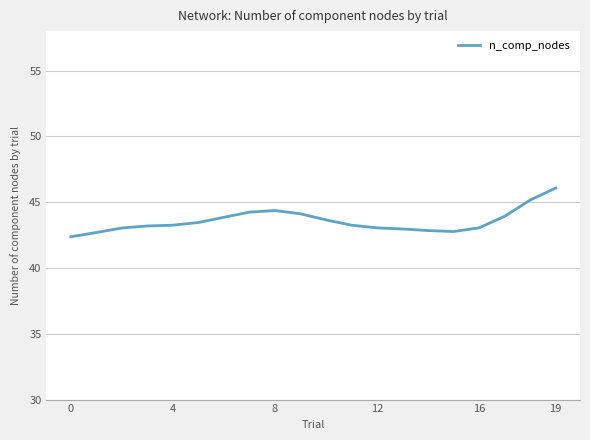

What is the maximum value shown in the chart?

46.1